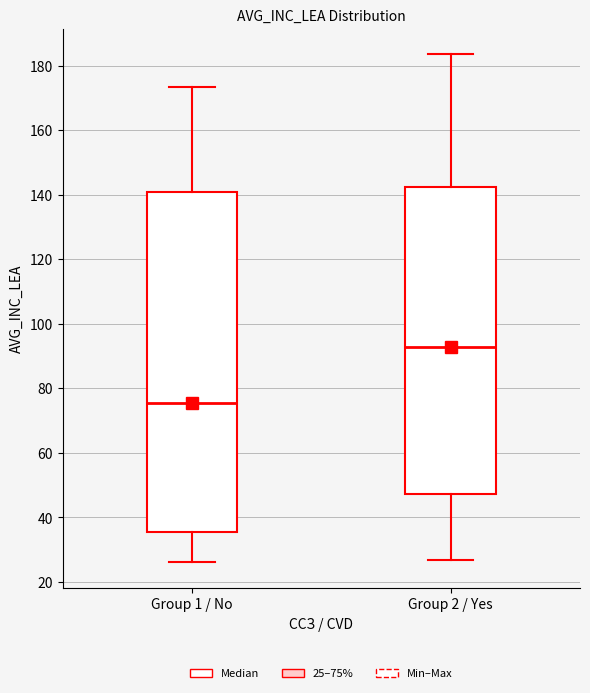

Comparing the boxes themselves (not the whiskers), which one is the tallest?

Group 1 / No